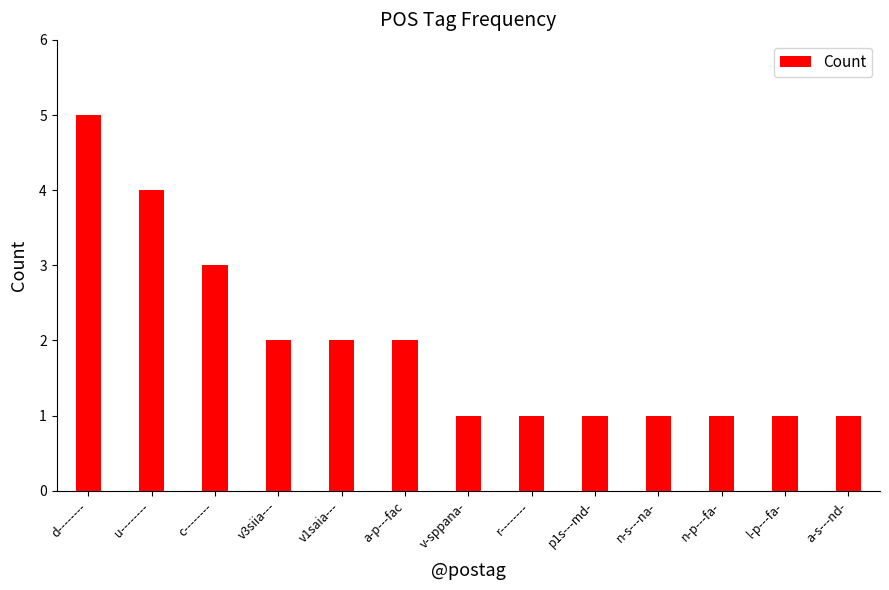

Is it true that the value at n-s---na- is 1?

True